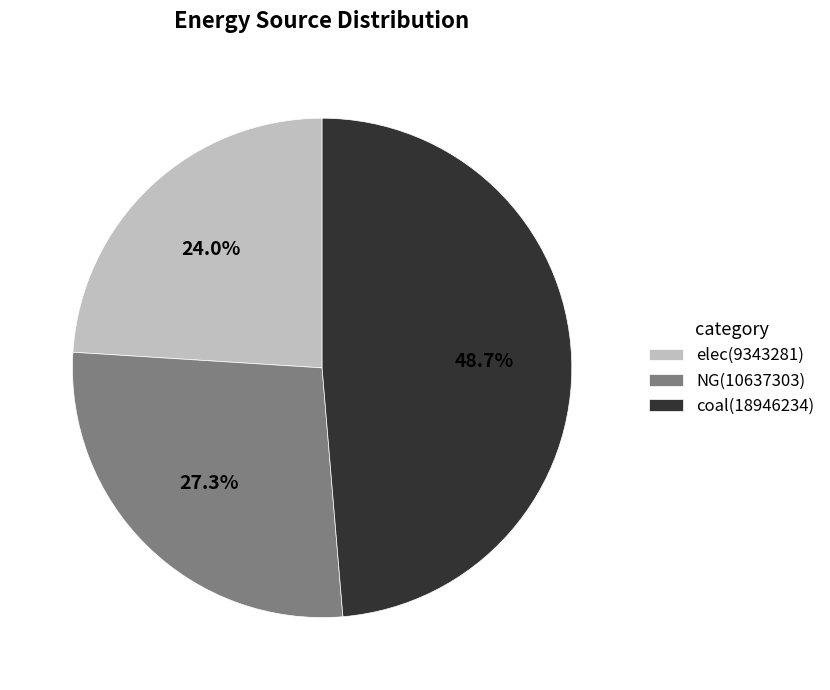

True or false: NG accounts for 27% of the total.

True